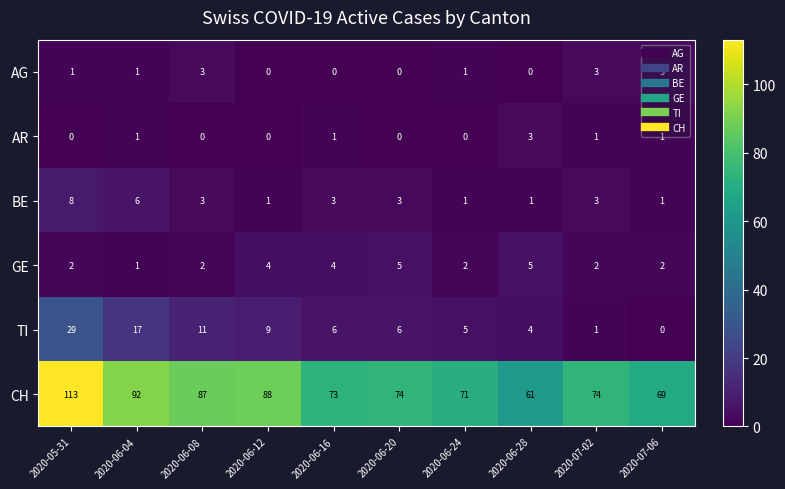

Between 2020-06-04 and 2020-06-12, which series saw the biggest shift?

TI